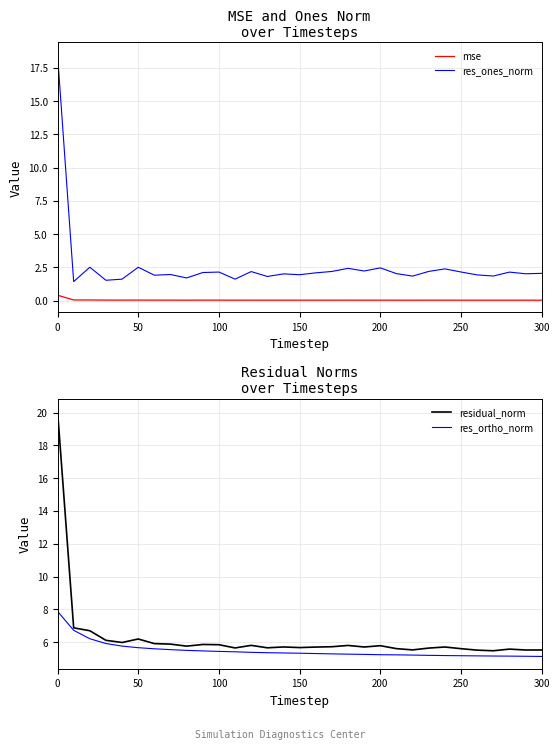

The res_ones_norm series shows 2.1 at 100. True or false?

True